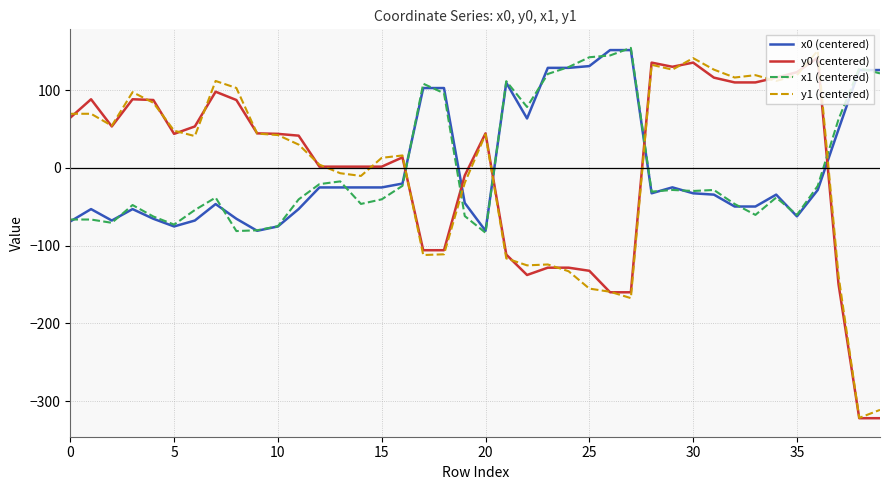

Which series ends up on top after the final intersection of x0 (centered) and y0 (centered)?

x0 (centered)